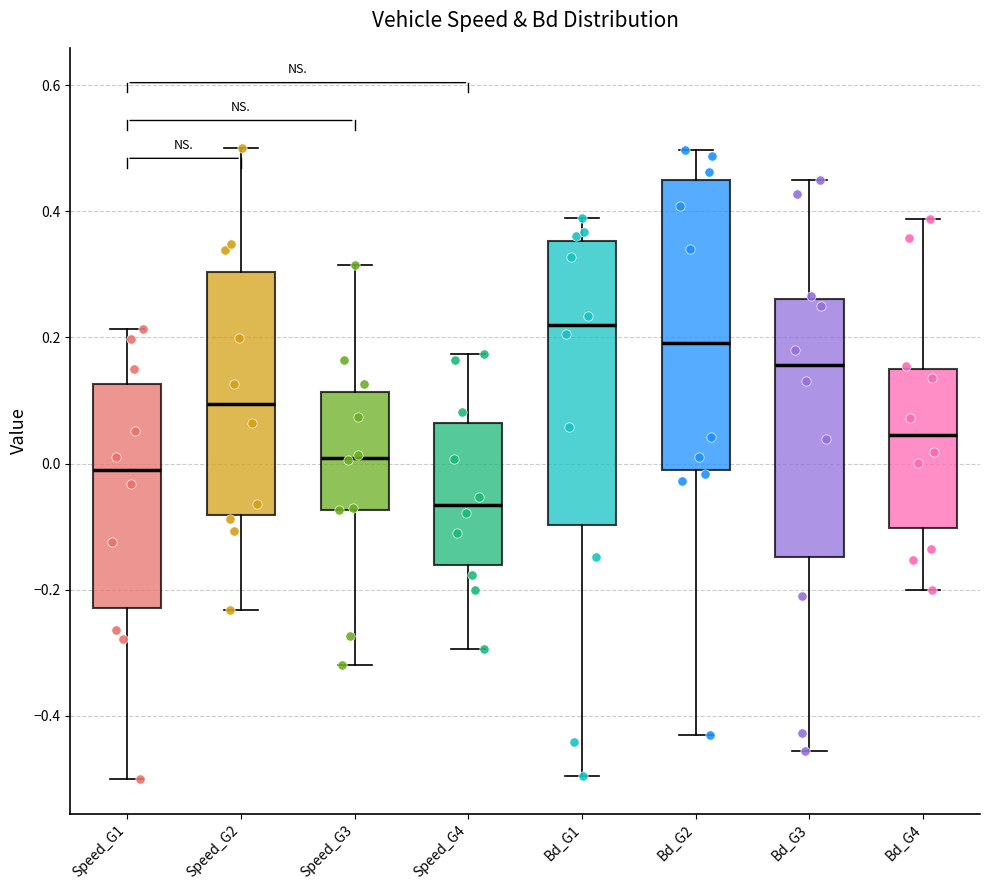

Reading left to right, transcribe this box plot: for each box, give where its median line is, the range the box spans, and where its two whiskers end, as read against the y-axis. The values are not printed on the chart, so give them approximately, as read against the axis.

Speed_G1: median -0.02, box -0.22 to 0.12, whiskers -0.50 to 0.22
Speed_G2: median 0.10, box -0.08 to 0.30, whiskers -0.24 to 0.50
Speed_G3: median 0.00, box -0.08 to 0.12, whiskers -0.32 to 0.32
Speed_G4: median -0.06, box -0.16 to 0.06, whiskers -0.30 to 0.18
Bd_G1: median 0.22, box -0.10 to 0.36, whiskers -0.50 to 0.38
Bd_G2: median 0.20, box 0.00 to 0.44, whiskers -0.44 to 0.50
Bd_G3: median 0.16, box -0.14 to 0.26, whiskers -0.46 to 0.44
Bd_G4: median 0.04, box -0.10 to 0.14, whiskers -0.20 to 0.38